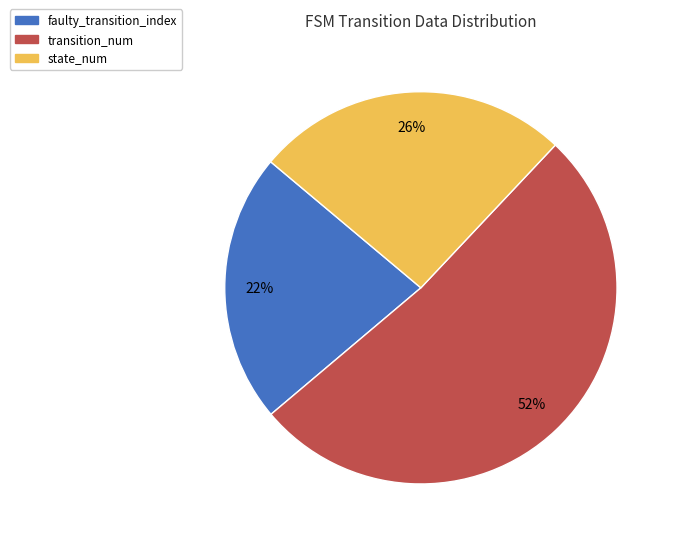

True or false: faulty_transition_index accounts for 22% of the total.

True